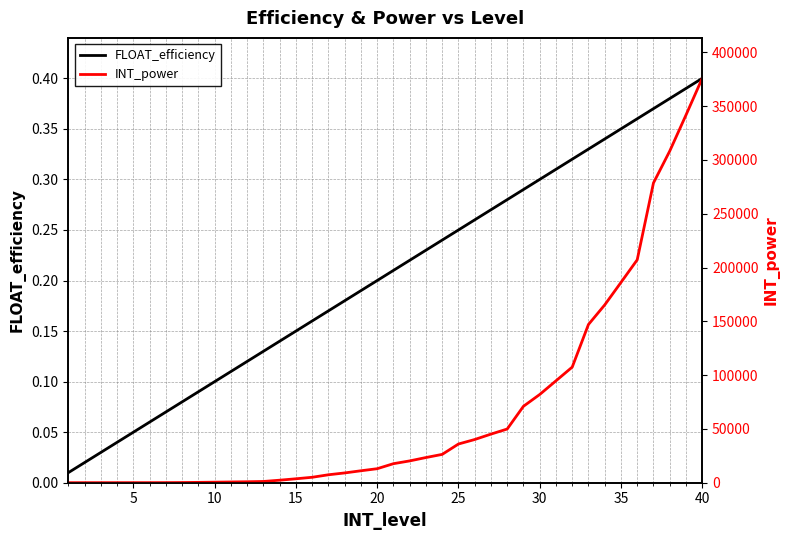

Is the value of FLOAT_efficiency at 20 greater than the value of INT_power at 20?

No